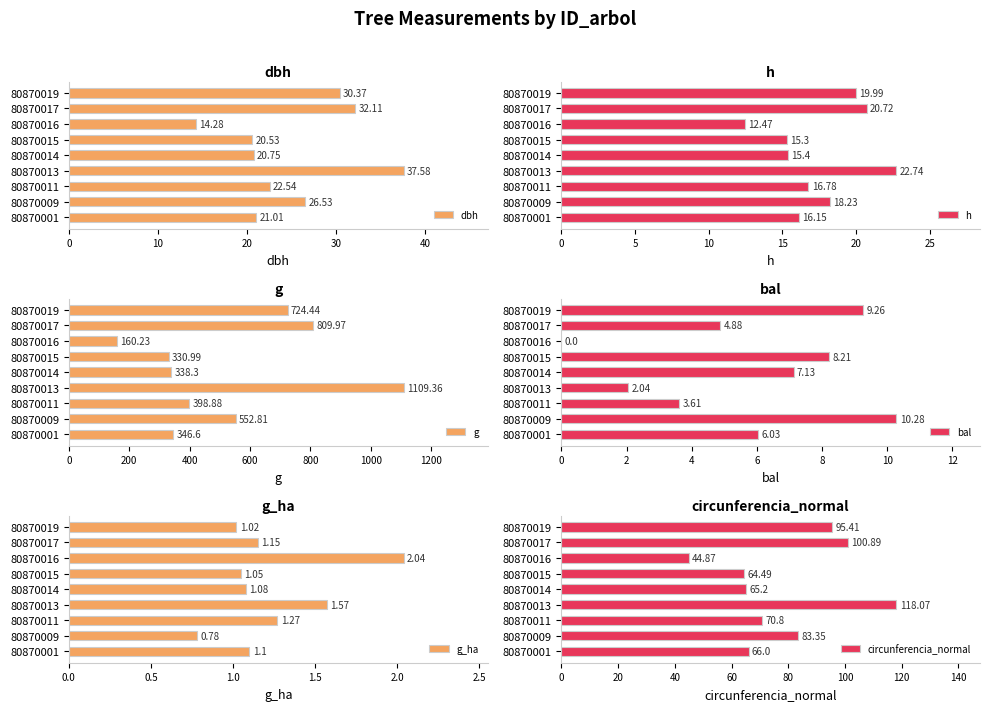

Which category has the lowest value in the circunferencia_normal series?

80870016